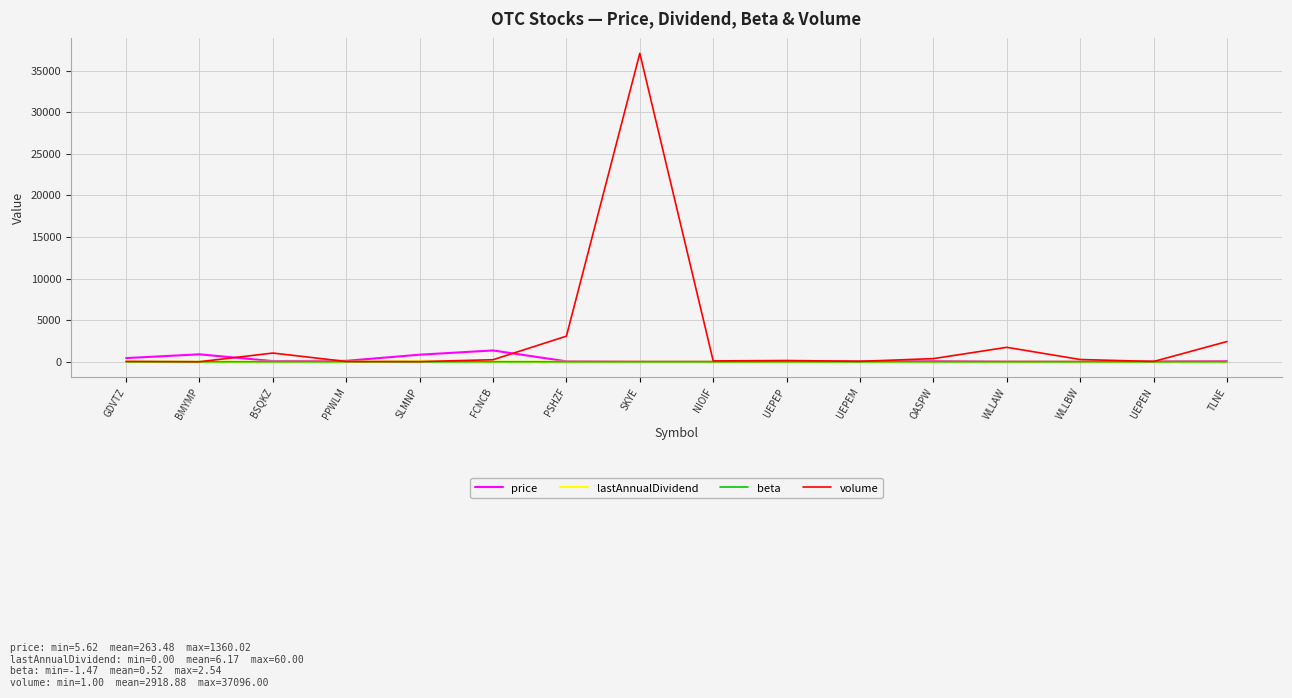

What position from the right is WLLAW?

4